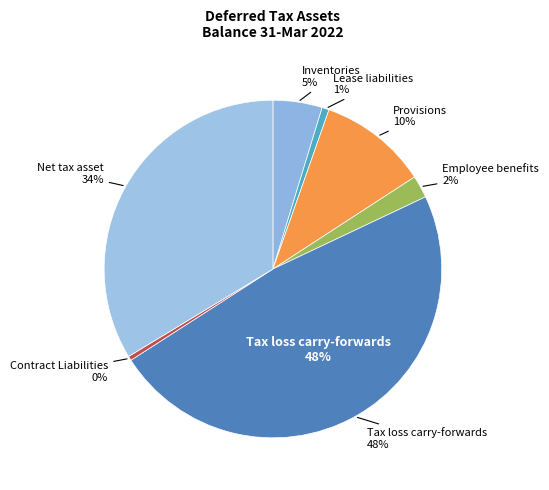

What is the ratio of the value at Inventories to the value at Provisions?

0.5